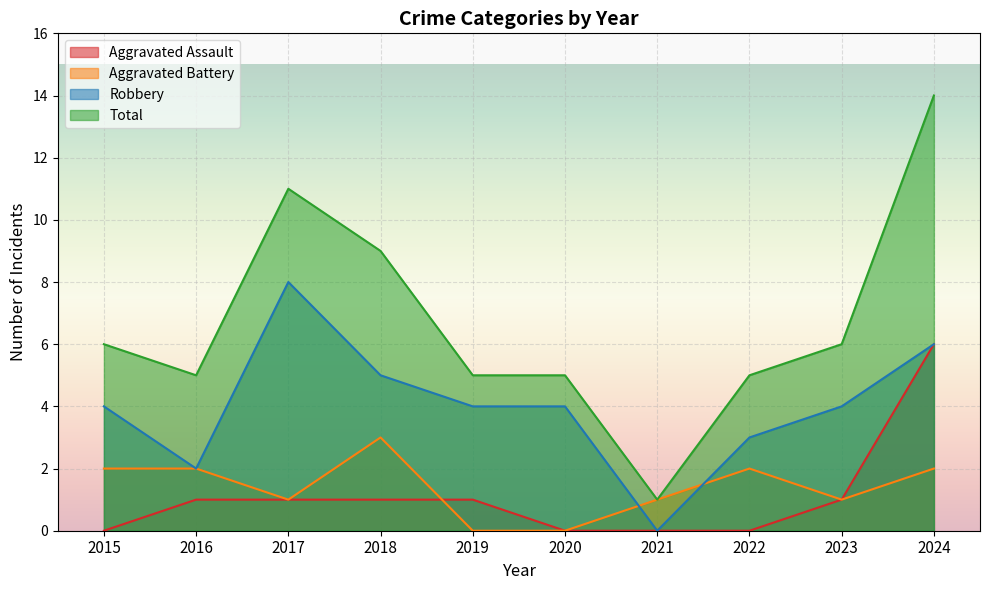

Which label corresponds to the smallest value in the chart?

2015